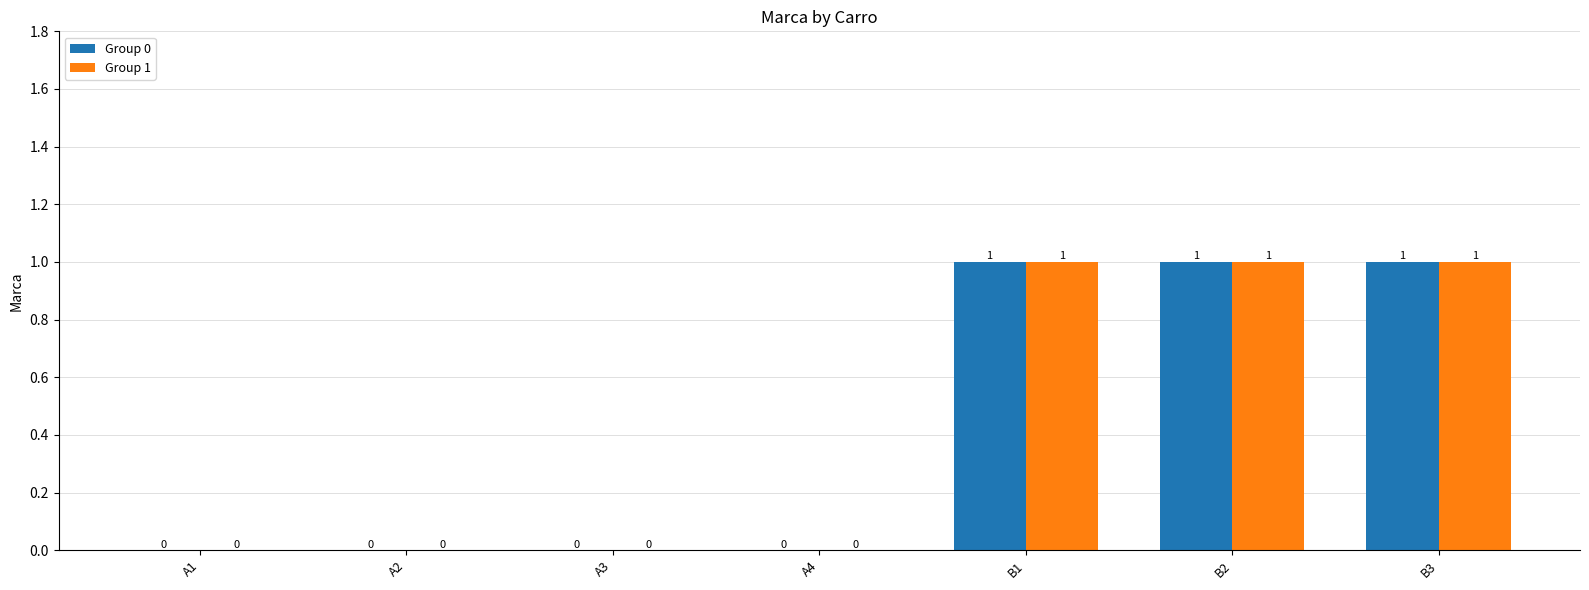

The Group 1 series shows 0 at A3. True or false?

True